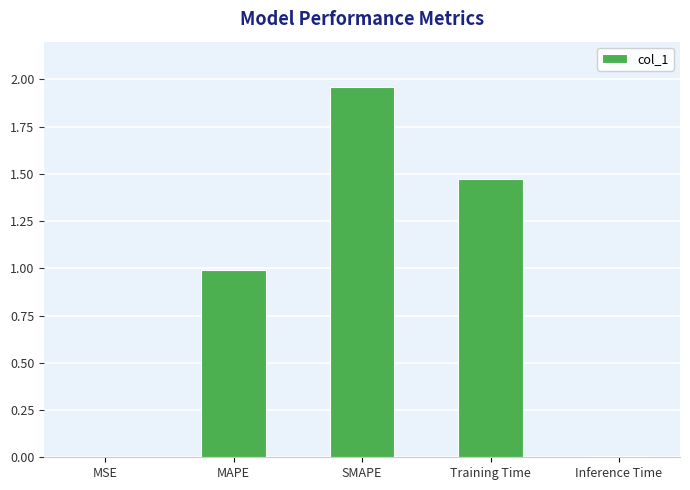

Which label corresponds to the largest value in the chart?

SMAPE